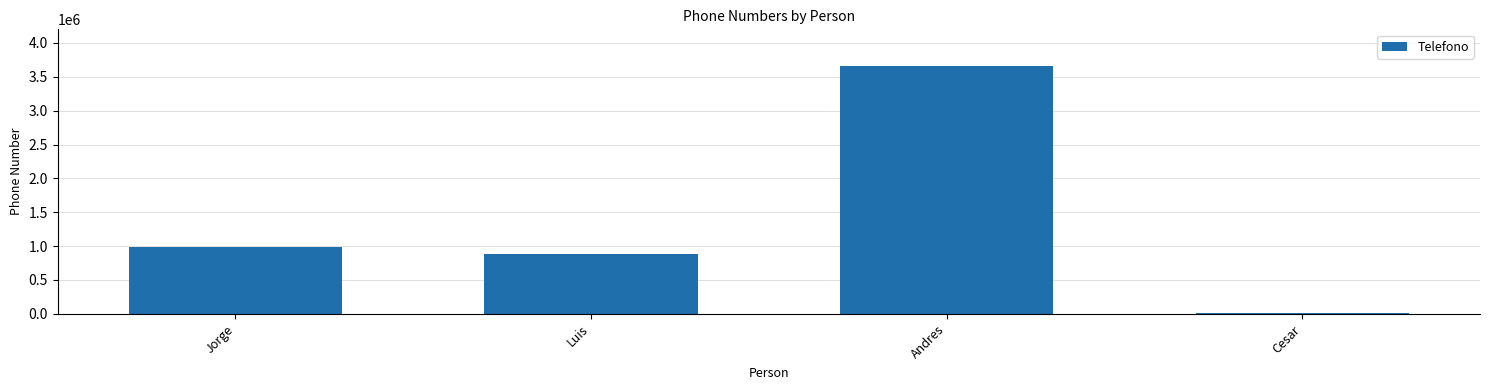

What is the maximum value shown in the chart?

3653435